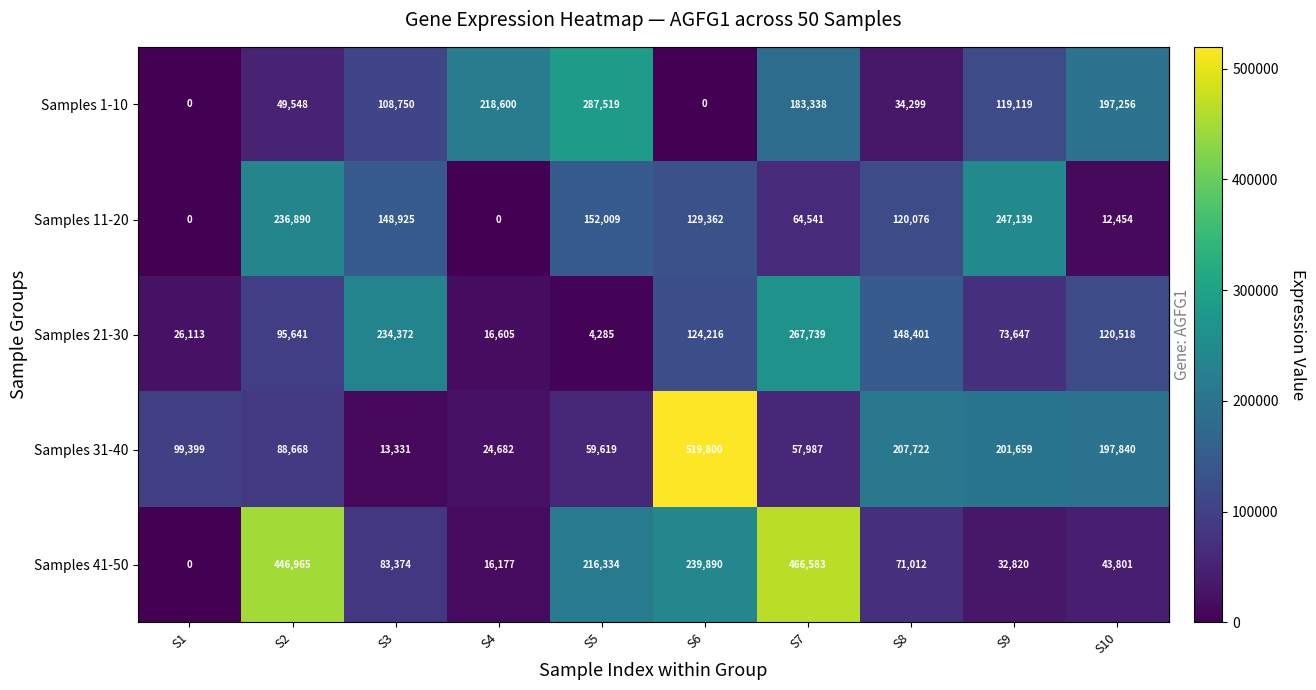

The Samples 21-30 series shows 77413 at S6. True or false?

False